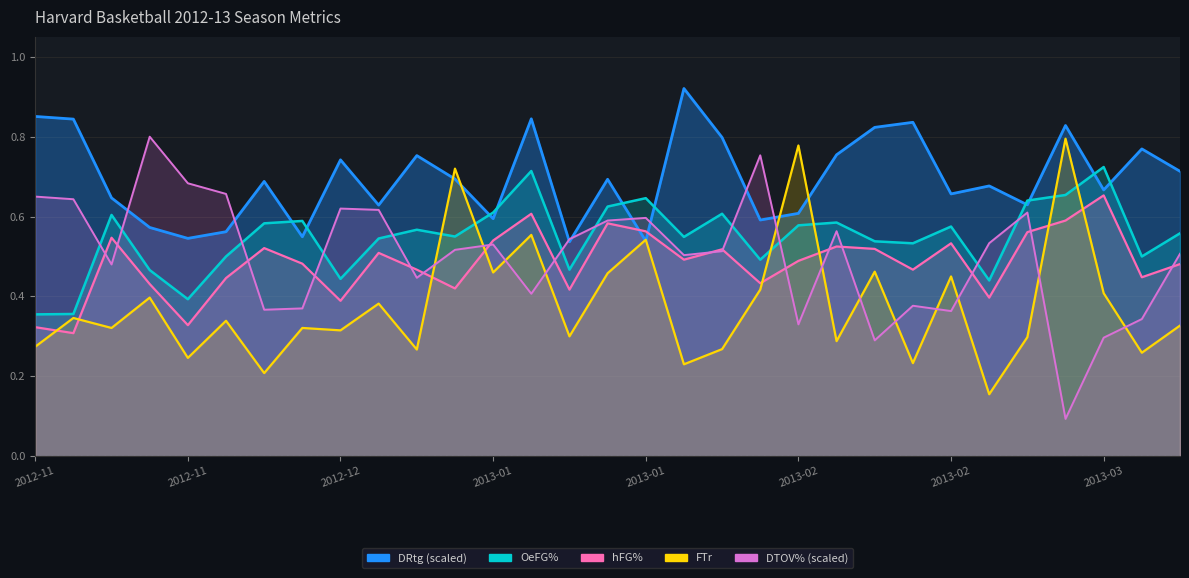

What is the minimum value shown in the chart?

0.1